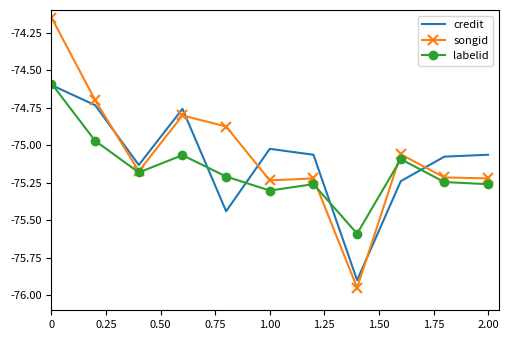

Which series has the largest range (max minus min)?

songid